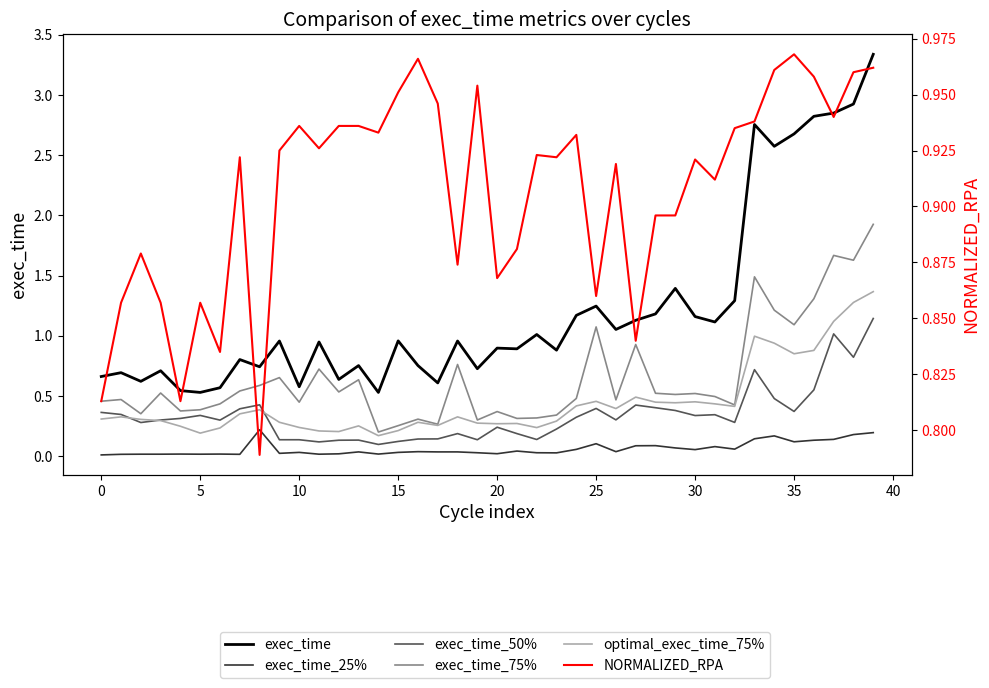

Which series has the largest total across all categories?

exec_time